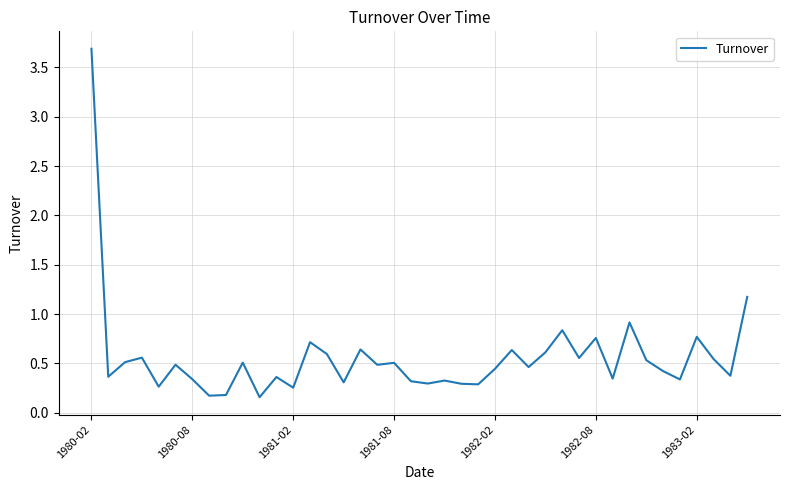

What is the maximum value shown in the chart?

3.7